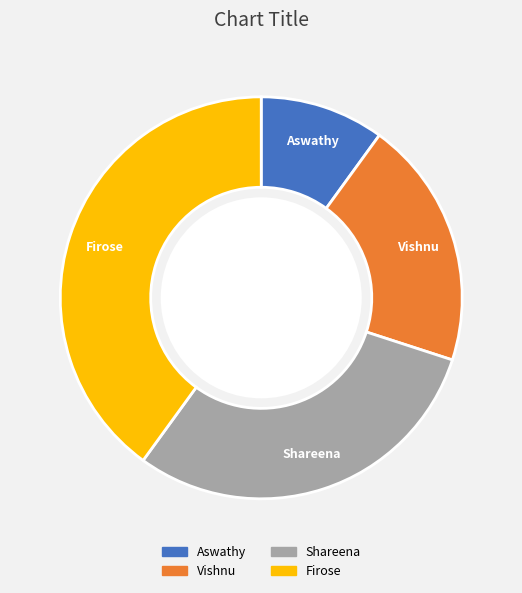

Does any single category account for the majority?

No